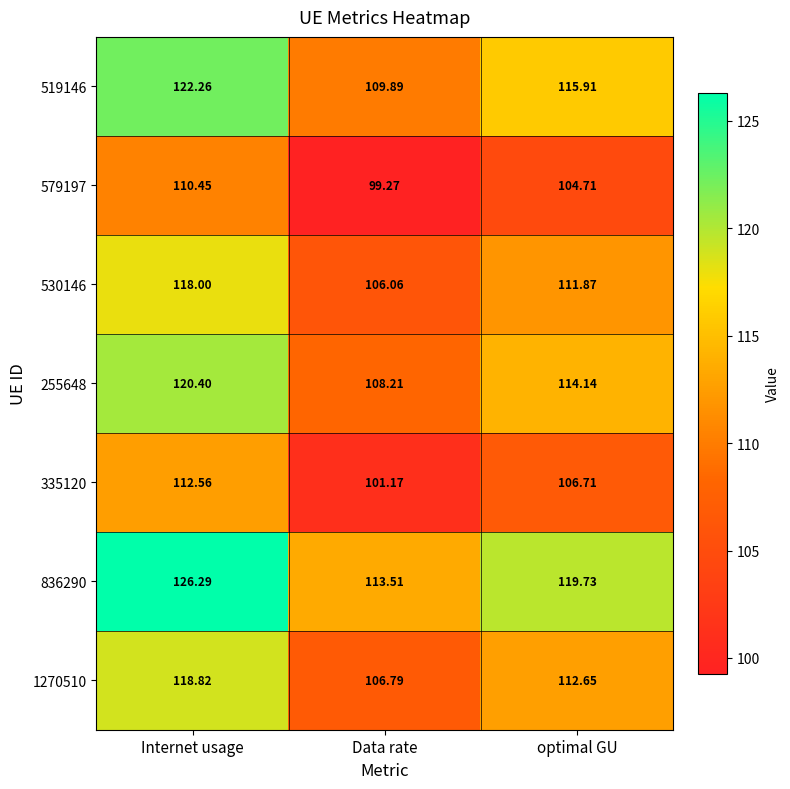

Which label corresponds to the smallest value in the chart?

Data rate